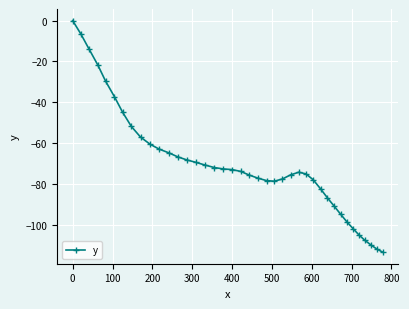

What is the value of the 39th point from the left?

-111.8